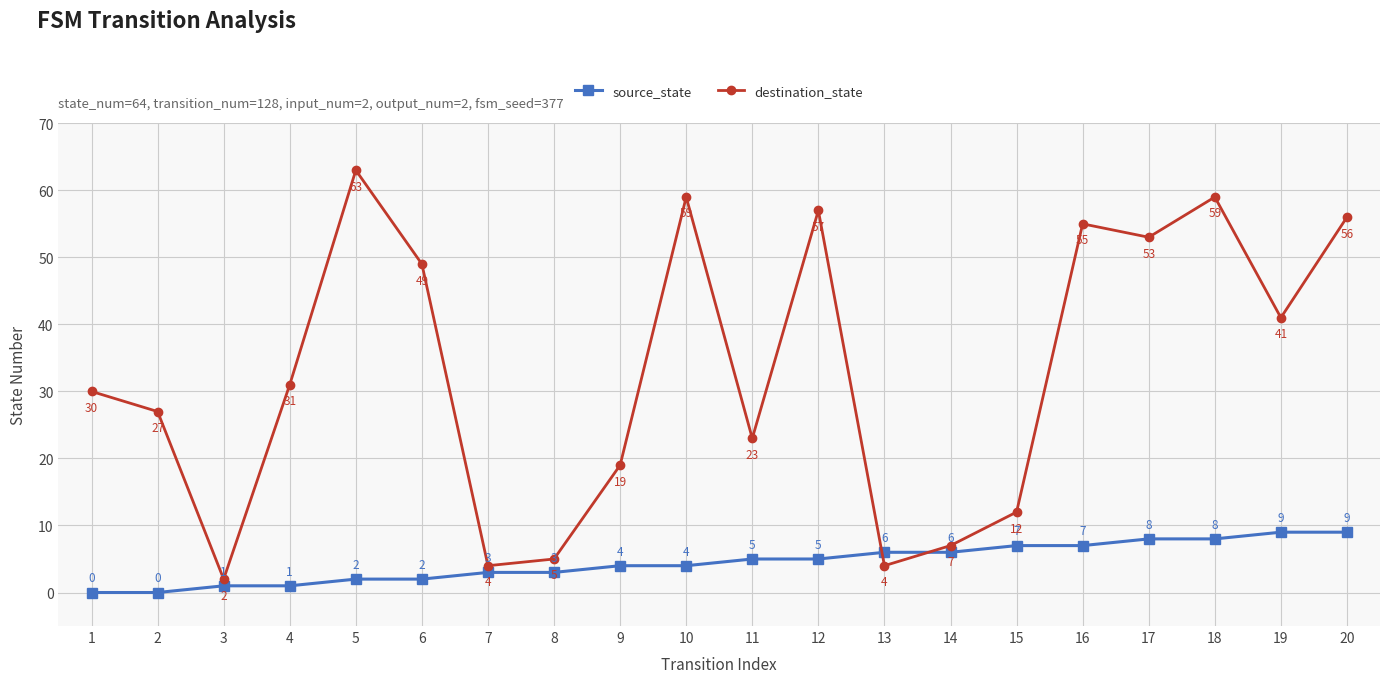

Between 3 and 20, which series saw the biggest shift?

destination_state